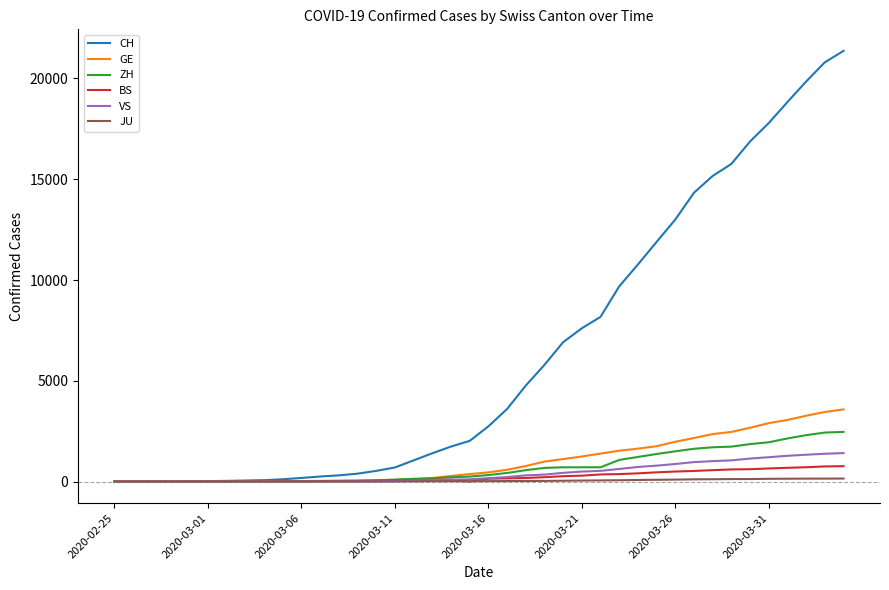

Which series has the widest spread of values?

CH